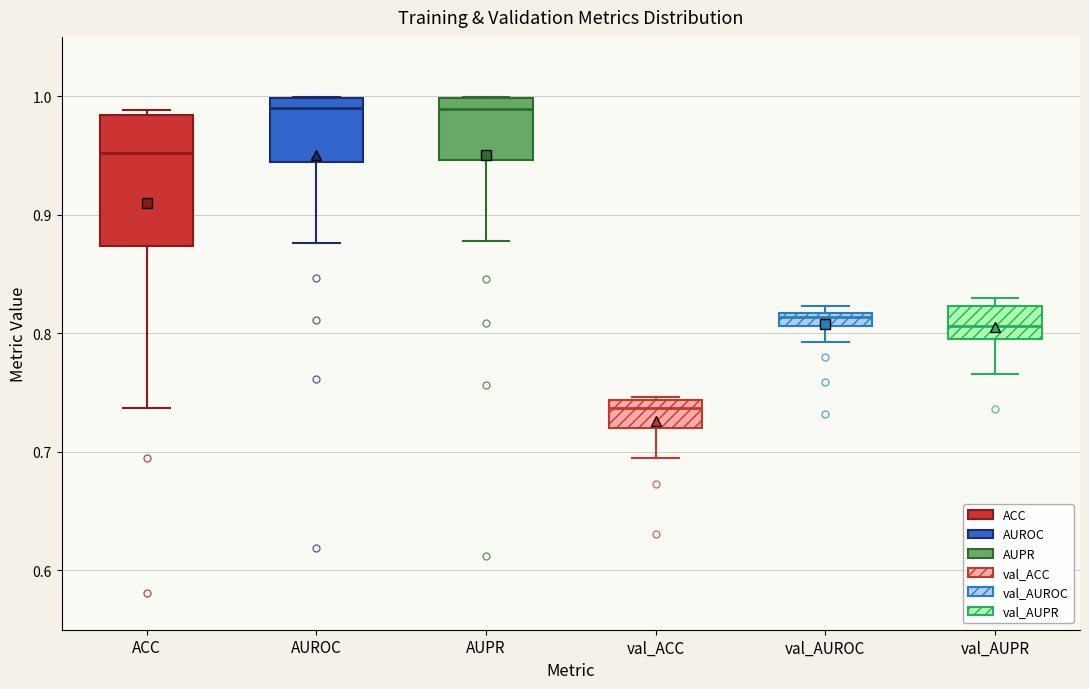

Where does the lower whisker of the box for ACC end on the y-axis? The values are not printed on the chart, so give them approximately, as read against the axis.

0.74